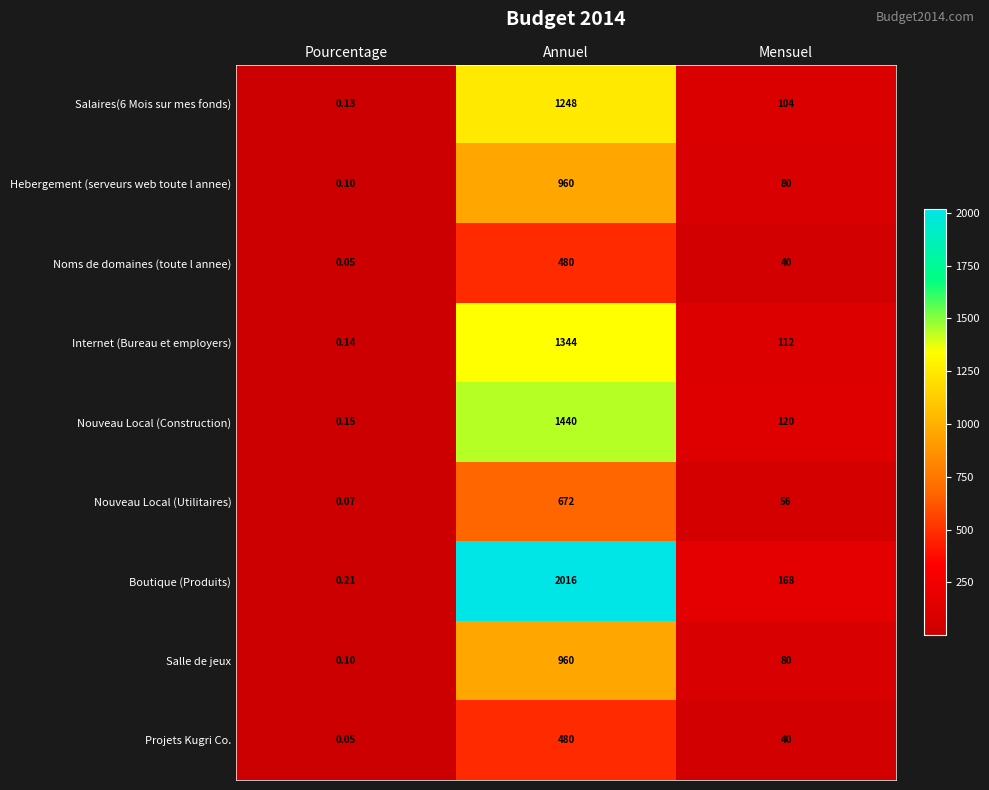

Between Annuel and Mensuel, which series saw the biggest shift?

Boutique (Produits)